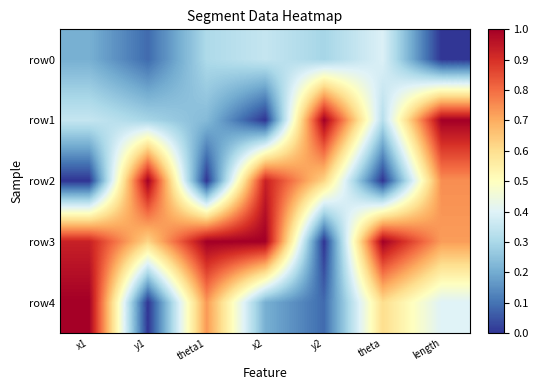

How many distinct data groups are displayed?

5